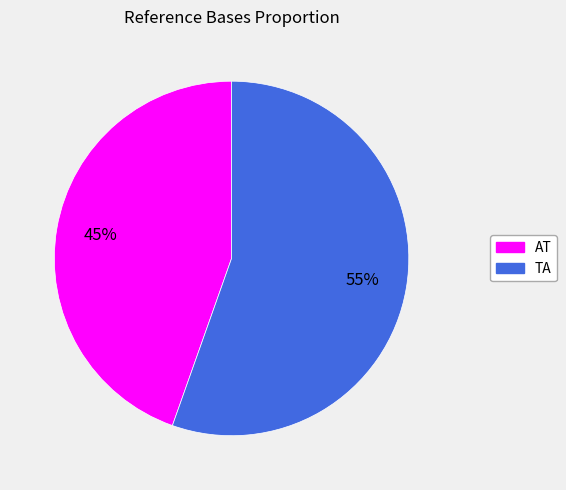

Rank the categories by value from lowest to highest.

AT, TA